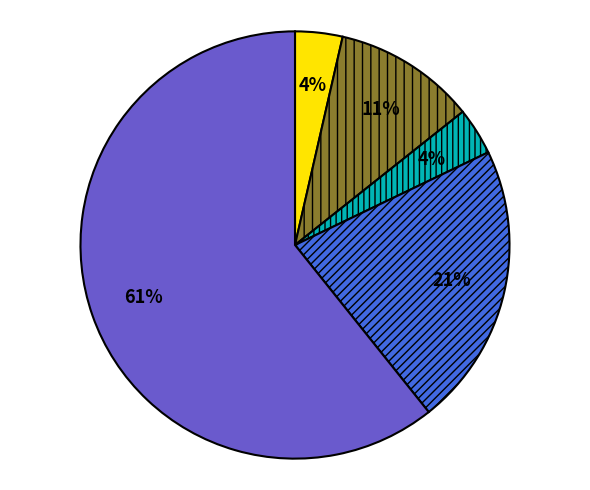

To the nearest percent, what is the average slice percentage?

20%